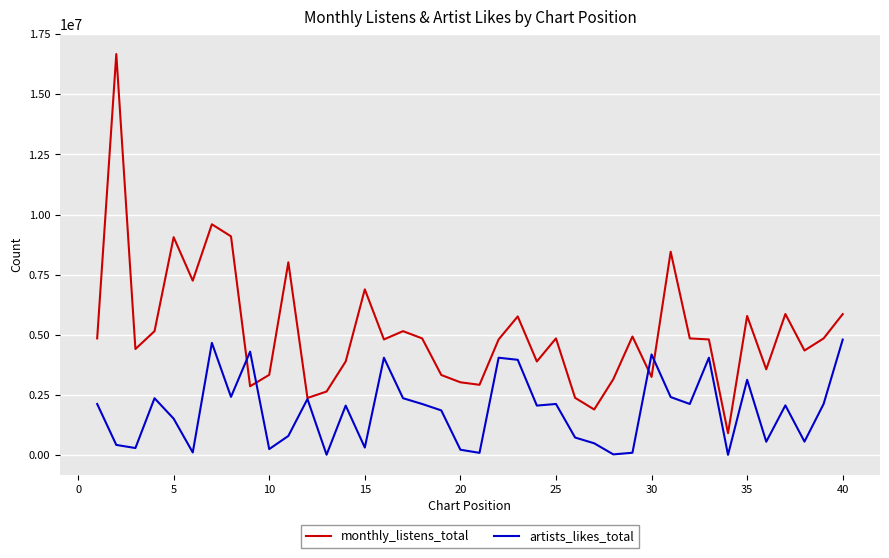

What is the greatest value displayed?

16677658